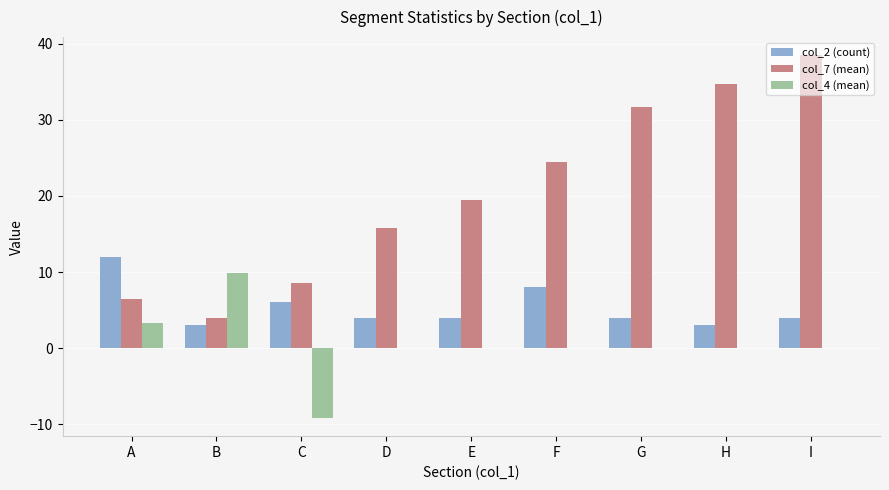

What is the greatest value displayed?

38.5